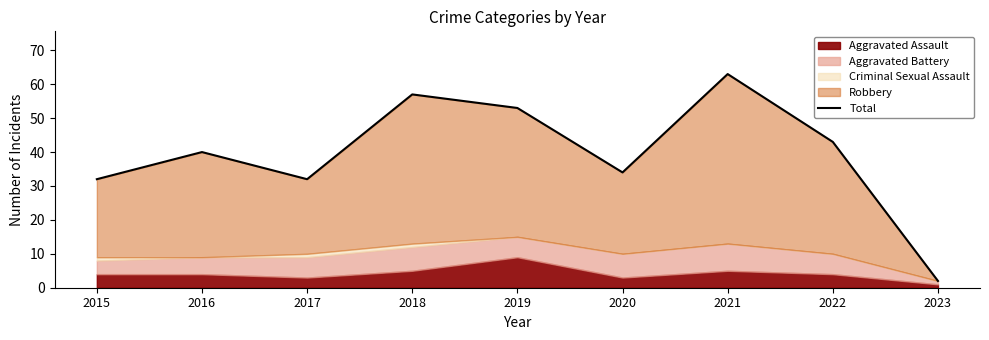

How many values are below 40?

4